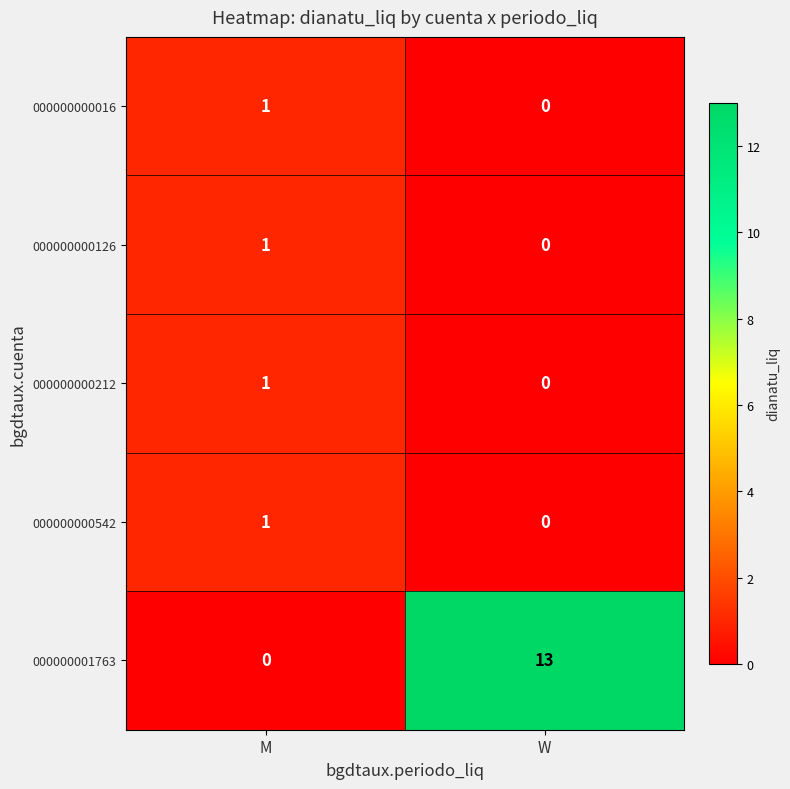

What is the sum of all 000000001763 values?

13